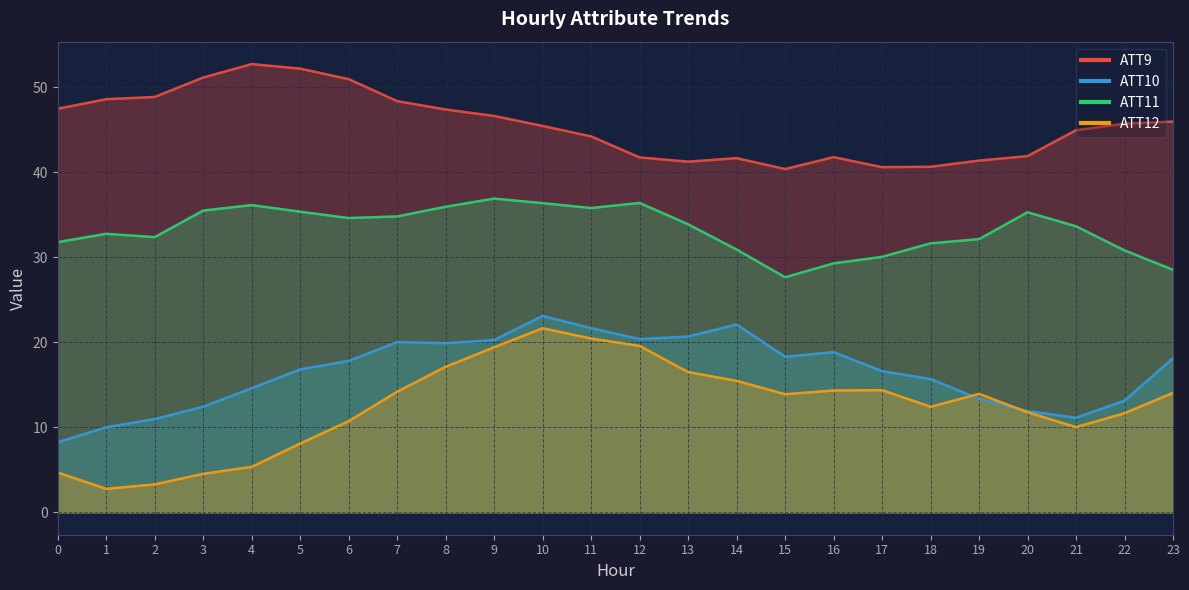

How many distinct data groups are displayed?

4